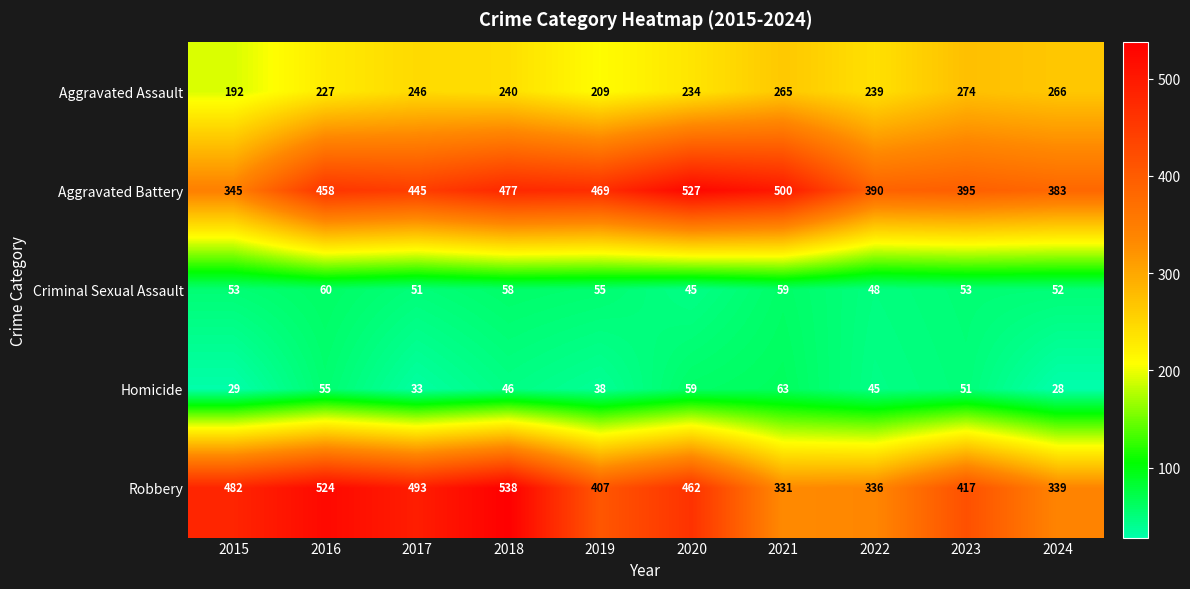

List the labels in order of Homicide value, largest first.

2021, 2020, 2016, 2023, 2018, 2022, 2019, 2017, 2015, 2024